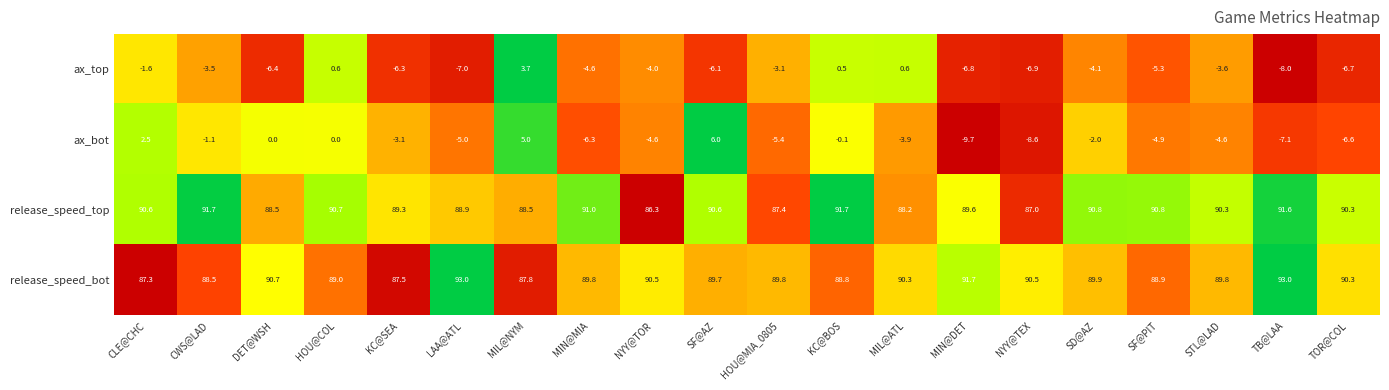

What is the sum of all release_speed_top values?

1793.8